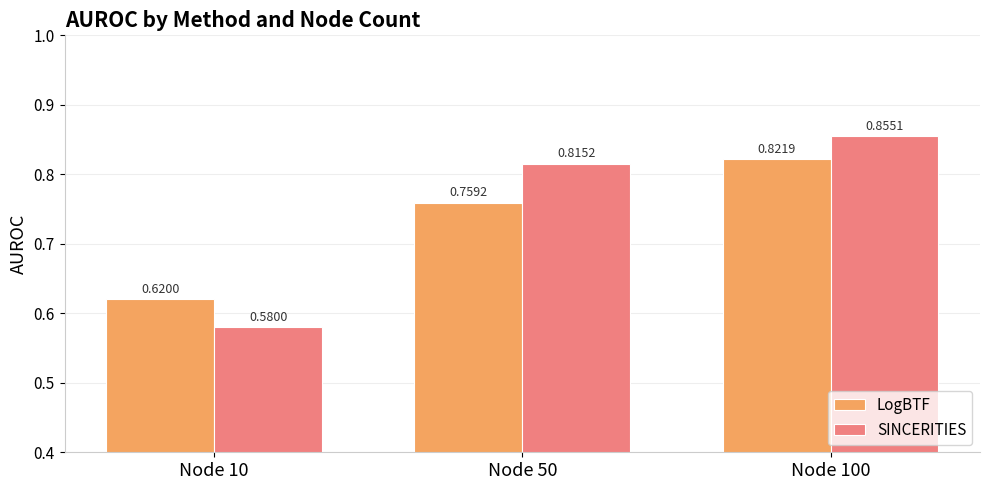

What is the difference between the SINCERITIES values at Node 50 and Node 10?

0.2